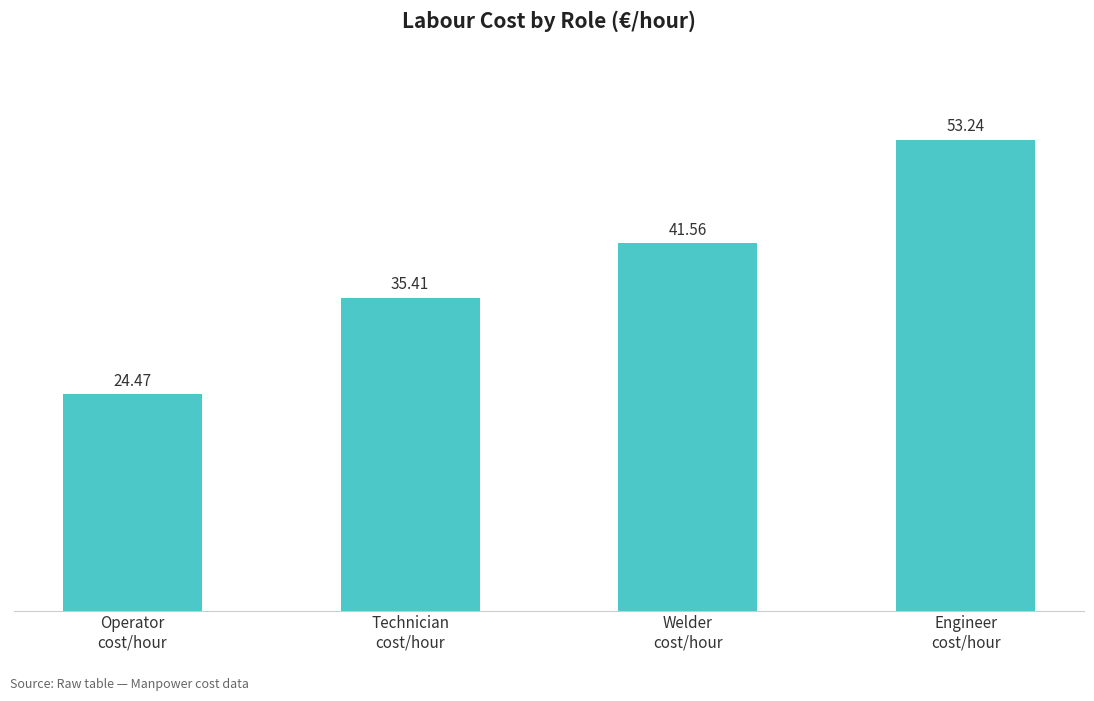

List the labels in order of value, smallest first.

Operator
cost/hour, Technician
cost/hour, Welder
cost/hour, Engineer
cost/hour